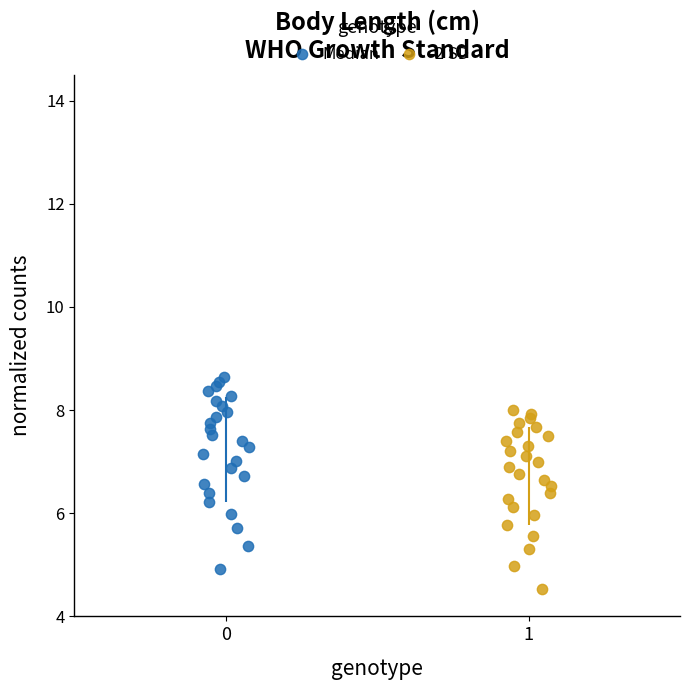

Which series has the widest spread of Y values?

Median